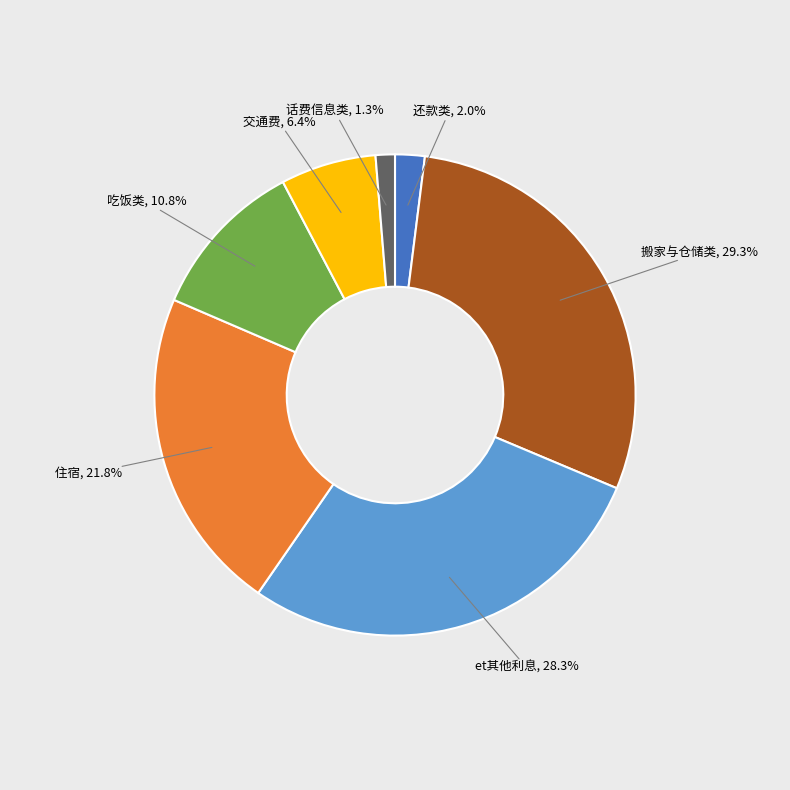

To the nearest percent, what is the difference between the 话费信息类 and 交通费 slice percentages?

5%